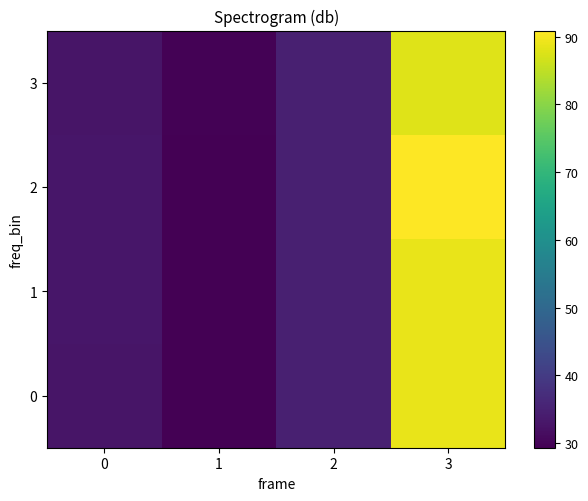

What is the total value across all series at 1?

117.9